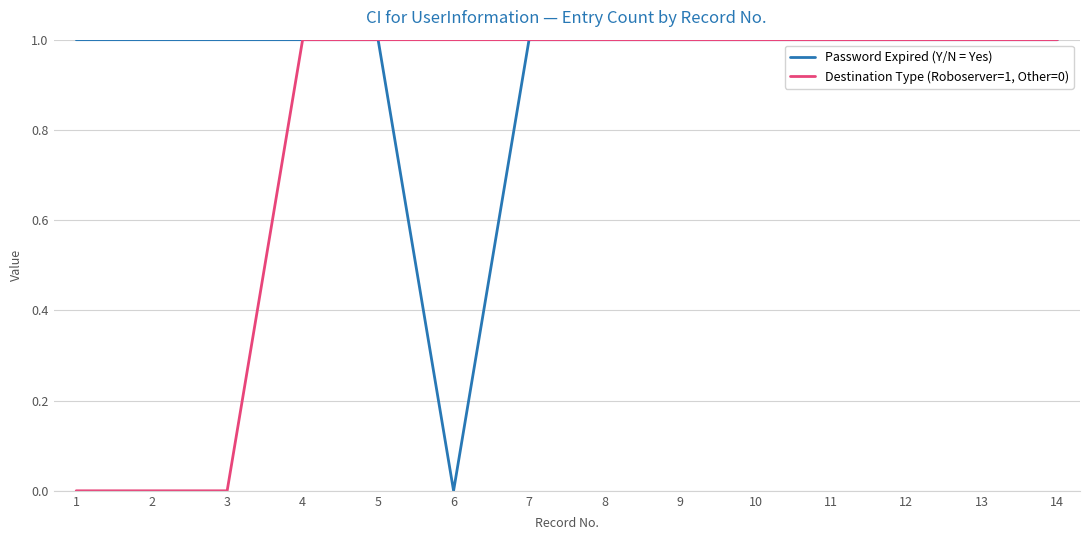

At how many categories does at least one series exceed 0?

14